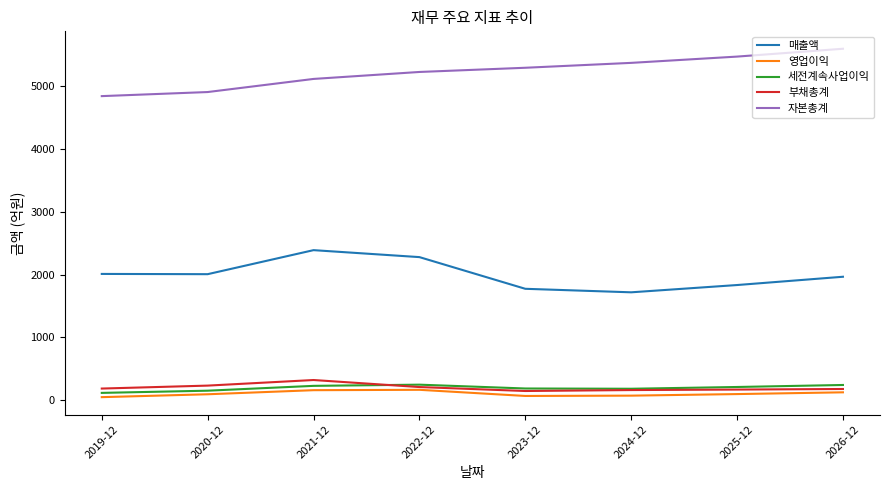

Count the number of categories in the chart.

8